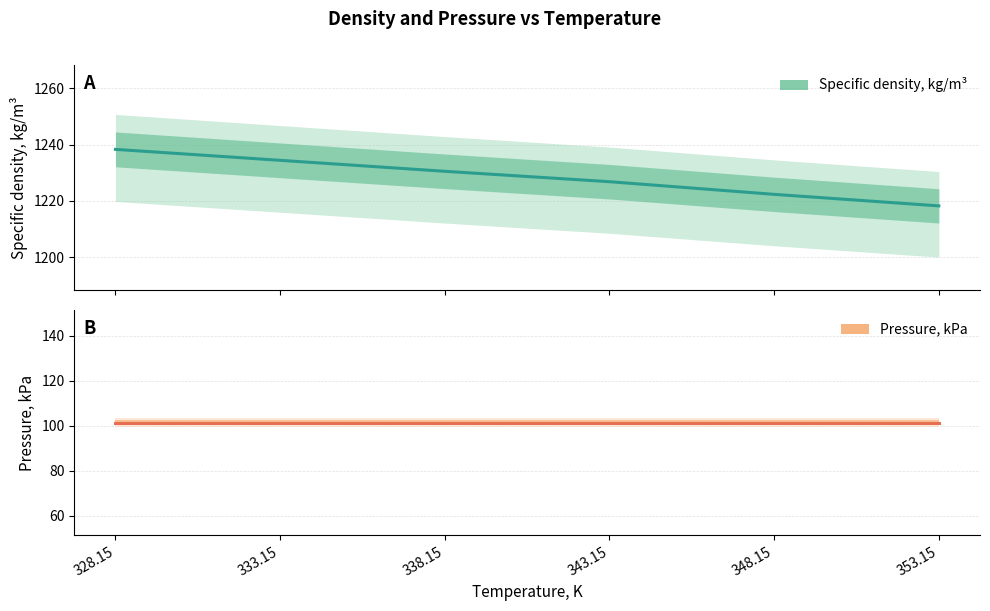

Reading right to left, list all the values displayed in this chart.

Specific density, kg/m³: 353.15=1218.2	348.15=1222.3	343.15=1226.8	338.15=1230.5	333.15=1234.4	328.15=1238.3
Pressure, kPa: 353.15=101.3	348.15=101.3	343.15=101.3	338.15=101.3	333.15=101.3	328.15=101.3